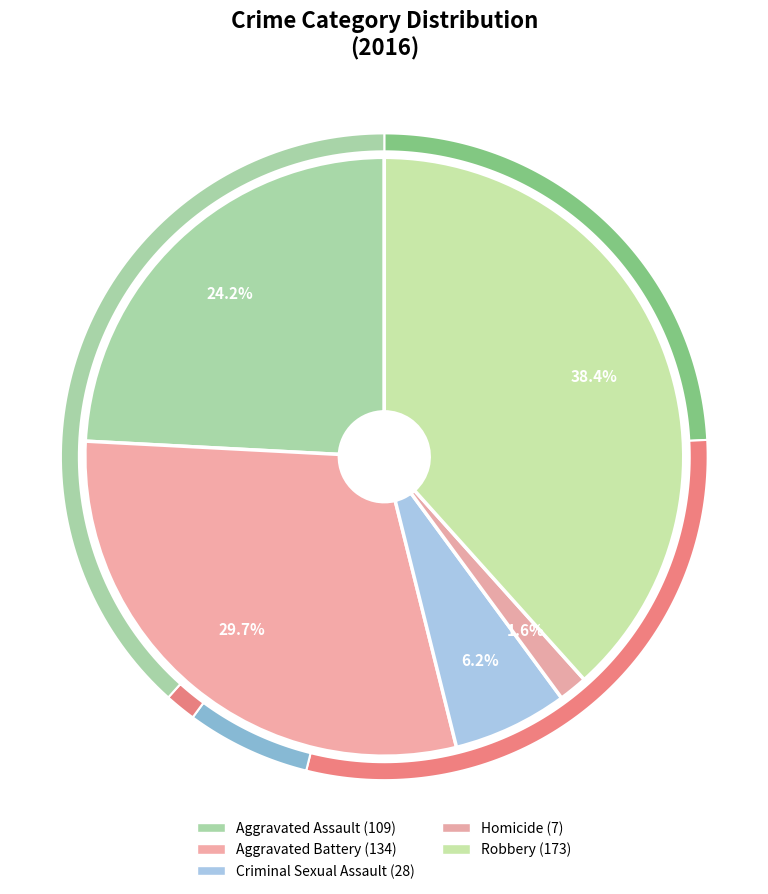

Combined, do Aggravated Battery and Criminal Sexual Assault account for over 50%?

No